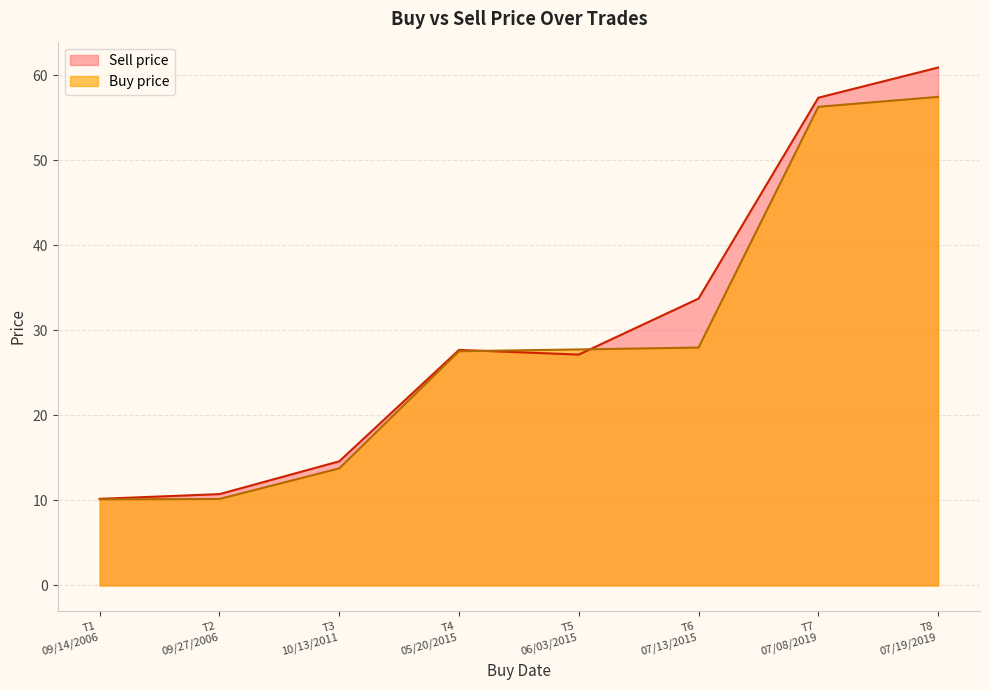

Between which two adjacent categories do Sell price and Buy price first intersect?

T4
05/20/2015 and T5
06/03/2015